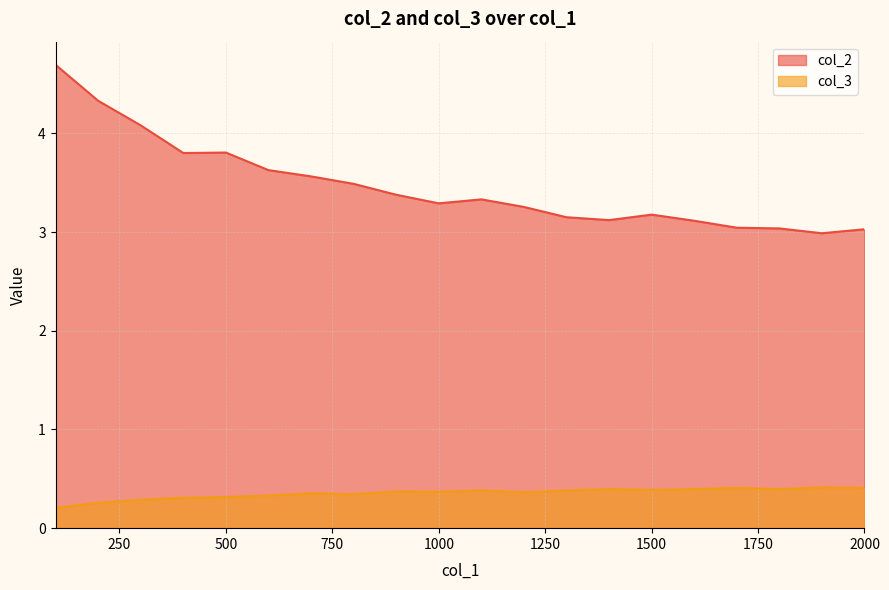

Where is the first local minimum for col_3?

800